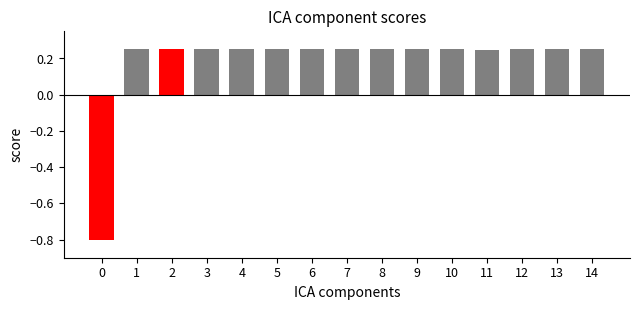

Count the values in the range 0 to 1.

14